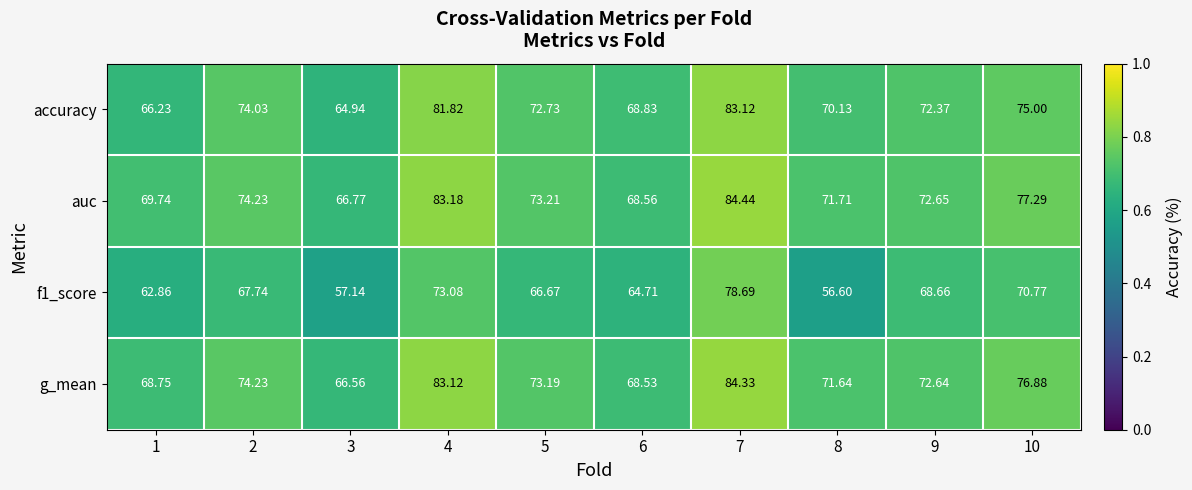

At which category is the sum across all series the highest?

7